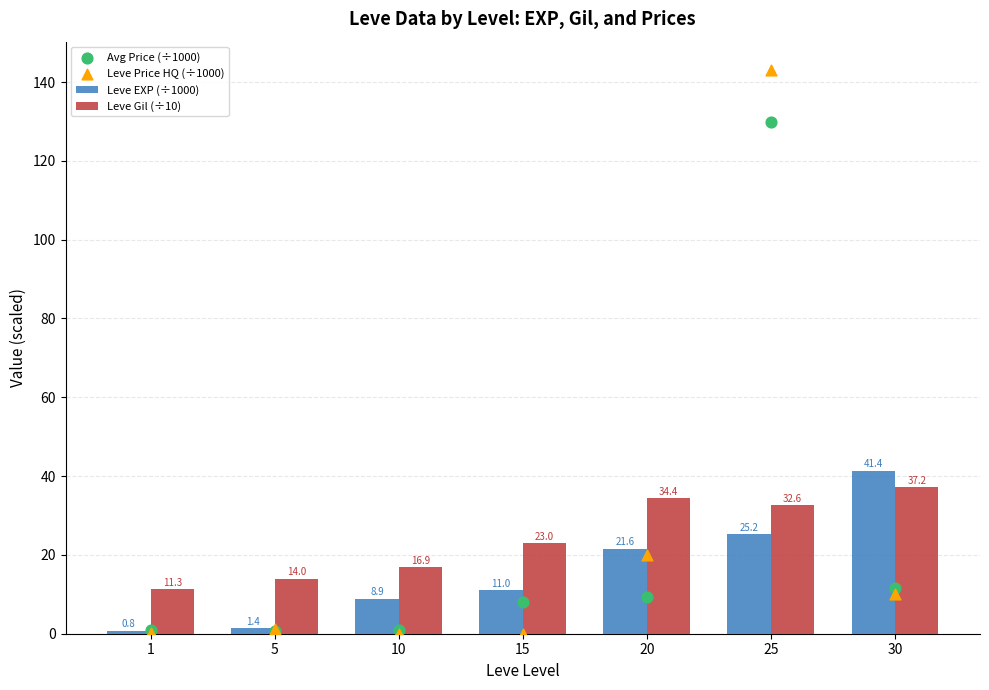

At which category is the sum across all series the highest?

25